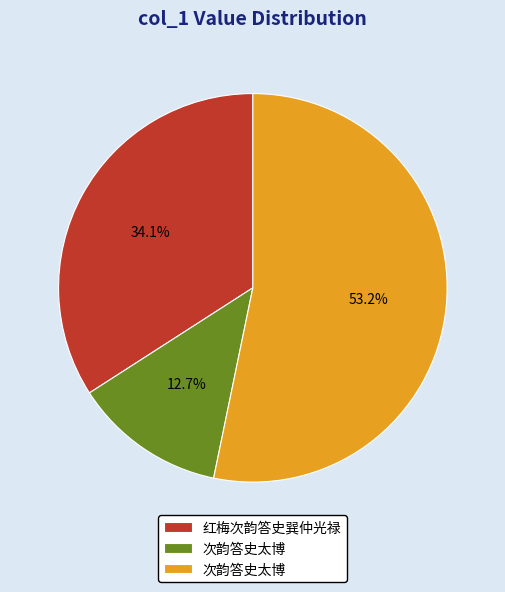

Is there any slice that represents more than half of the pie?

Yes